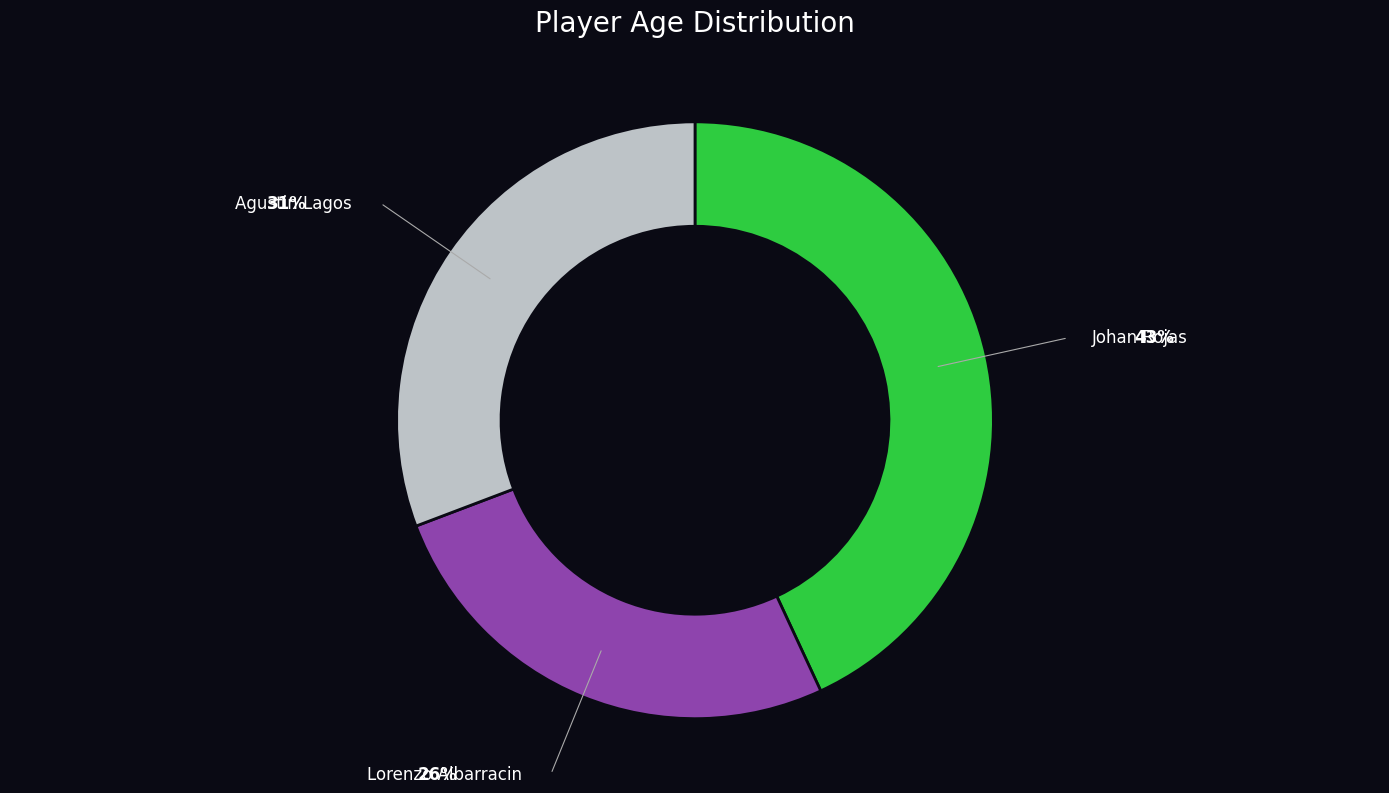

Is there any slice that represents more than half of the pie?

No